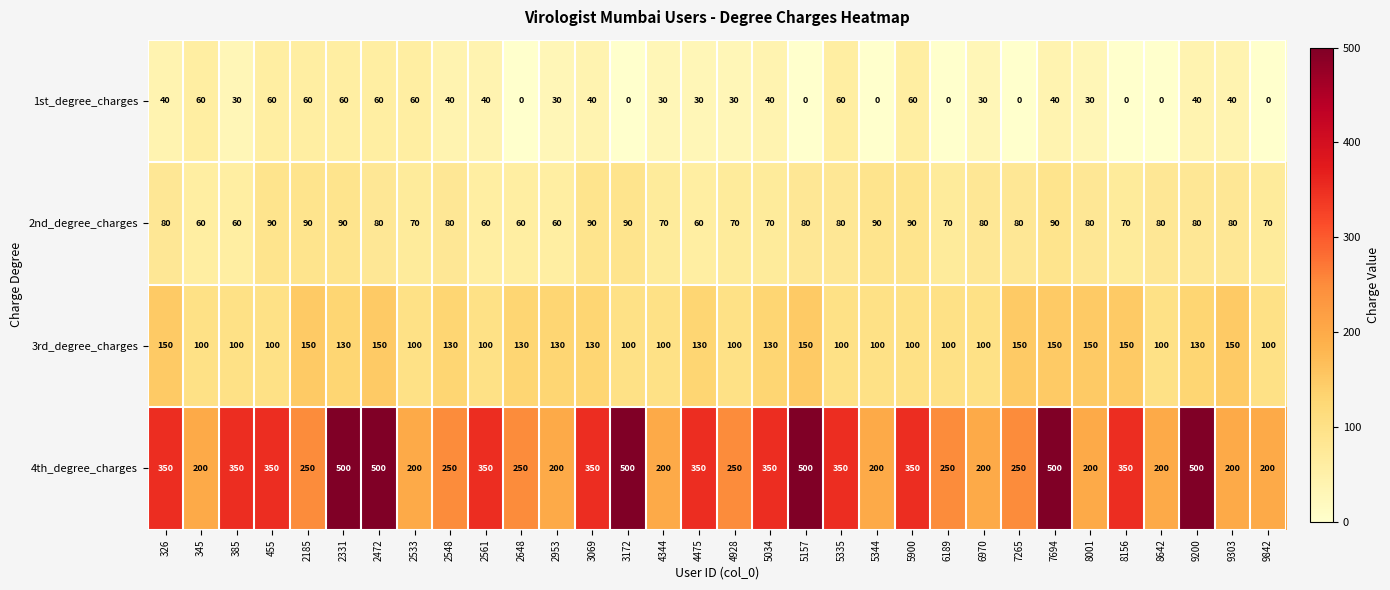

What is the maximum value shown in the chart?

500